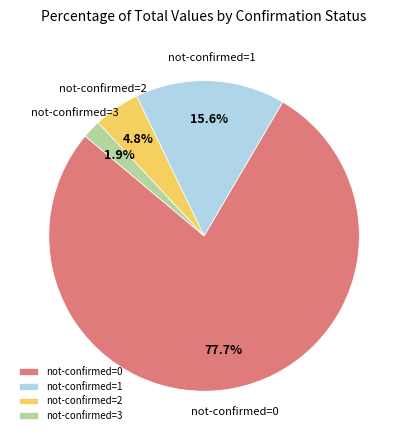

What portion of the pie excludes not-confirmed=2?

95.2%